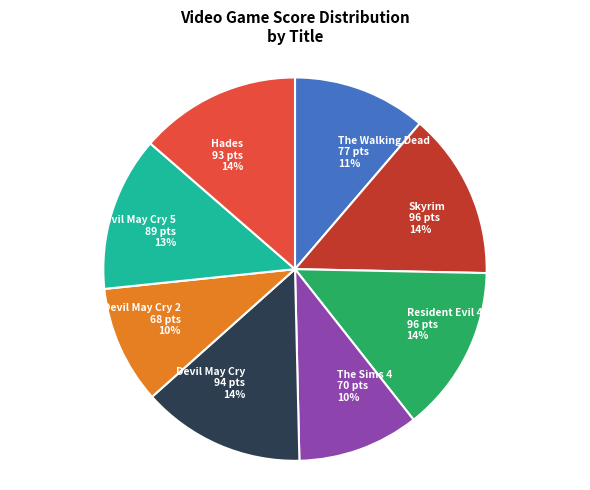

To the nearest percent, what is the average slice percentage?

12%